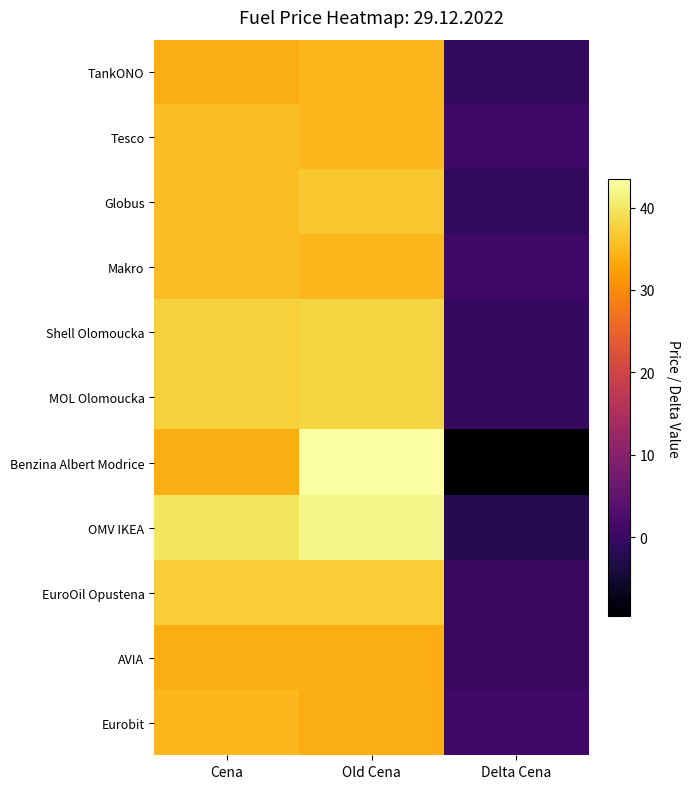

Reading left to right, list all the values displayed in this chart.

TankONO: Cena=33.9	Old Cena=34.9	Delta Cena=-1.0
Tesco: Cena=35.5	Old Cena=34.9	Delta Cena=0.6
Globus: Cena=35.5	Old Cena=36.5	Delta Cena=-1.0
Makro: Cena=35.5	Old Cena=34.9	Delta Cena=0.6
Shell Olomoucka: Cena=37.5	Old Cena=37.9	Delta Cena=-0.4
MOL Olomoucka: Cena=37.5	Old Cena=37.9	Delta Cena=-0.4
Benzina Albert Modrice: Cena=33.9	Old Cena=43.5	Delta Cena=-9.6
OMV IKEA: Cena=39.9	Old Cena=41.9	Delta Cena=-2.0
EuroOil Opustena: Cena=37.2	Old Cena=37.2	Delta Cena=-0.0
AVIA: Cena=33.9	Old Cena=33.9	Delta Cena=0.0
Eurobit: Cena=34.9	Old Cena=33.9	Delta Cena=1.0